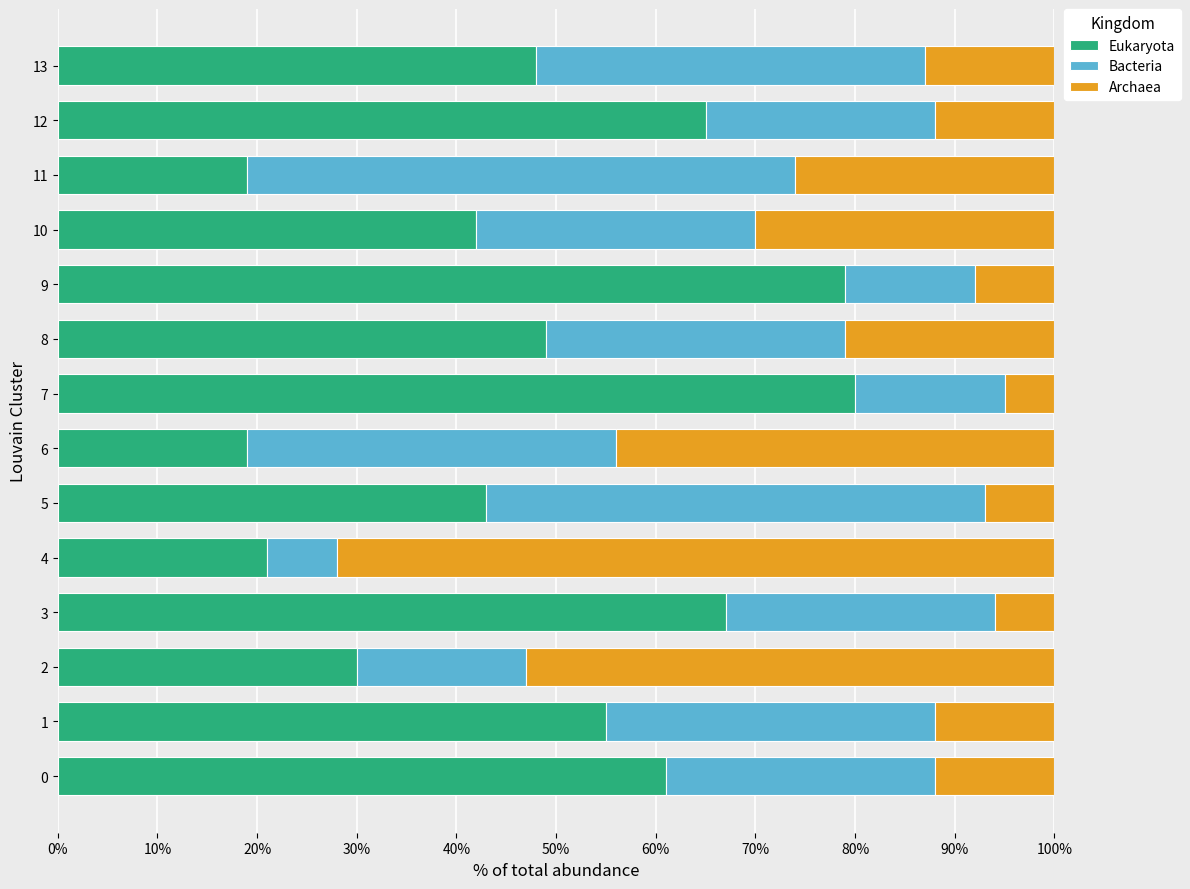

The value of Eukaryota at 13 is 21. True or false?

False